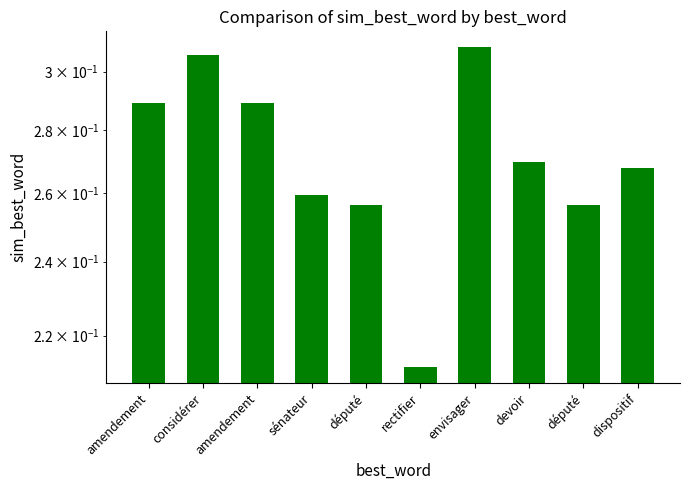

True or false: the data shows 0.3 at député.

True